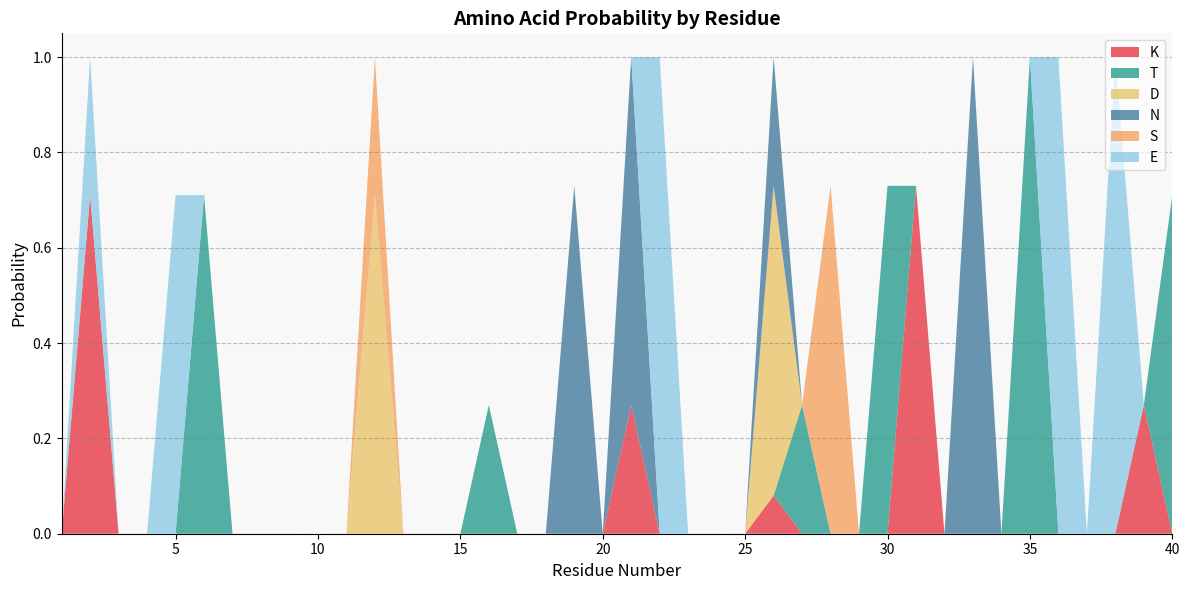

Reading left to right, transcribe all the data shown in this chart.

K: 0.0	0.7	0.0	0.0	0.0	0.0	0.0	0.0	0.0	0.0	0.0	0.0	0.0	0.0	0.0	0.0	0.0	0.0	0.0	0.0	0.3	0.0	0.0	0.0	0.0	0.1	0.0	0.0	0.0	0.0	0.7	0.0	0.0	0.0	0.0	0.0	0.0	0.0	0.3	0.0
T: 0.0	0.0	0.0	0.0	0.0	0.7	0.0	0.0	0.0	0.0	0.0	0.0	0.0	0.0	0.0	0.3	0.0	0.0	0.0	0.0	0.0	0.0	0.0	0.0	0.0	0.0	0.3	0.0	0.0	0.7	0.0	0.0	0.0	0.0	1.0	0.0	0.0	0.0	0.0	0.7
D: 0.0	0.0	0.0	0.0	0.0	0.0	0.0	0.0	0.0	0.0	0.0	0.7	0.0	0.0	0.0	0.0	0.0	0.0	0.0	0.0	0.0	0.0	0.0	0.0	0.0	0.6	0.0	0.0	0.0	0.0	0.0	0.0	0.0	0.0	0.0	0.0	0.0	0.0	0.0	0.0
N: 0.0	0.0	0.0	0.0	0.0	0.0	0.0	0.0	0.0	0.0	0.0	0.0	0.0	0.0	0.0	0.0	0.0	0.0	0.7	0.0	0.7	0.0	0.0	0.0	0.0	0.3	0.0	0.0	0.0	0.0	0.0	0.0	1.0	0.0	0.0	0.0	0.0	0.0	0.0	0.0
S: 0.0	0.0	0.0	0.0	0.0	0.0	0.0	0.0	0.0	0.0	0.0	0.3	0.0	0.0	0.0	0.0	0.0	0.0	0.0	0.0	0.0	0.0	0.0	0.0	0.0	0.0	0.0	0.7	0.0	0.0	0.0	0.0	0.0	0.0	0.0	0.0	0.0	0.0	0.0	0.0
E: 0.0	0.3	0.0	0.0	0.7	0.0	0.0	0.0	0.0	0.0	0.0	0.0	0.0	0.0	0.0	0.0	0.0	0.0	0.0	0.0	0.0	1.0	0.0	0.0	0.0	0.0	0.0	0.0	0.0	0.0	0.0	0.0	0.0	0.0	0.0	1.0	0.0	1.0	0.0	0.0